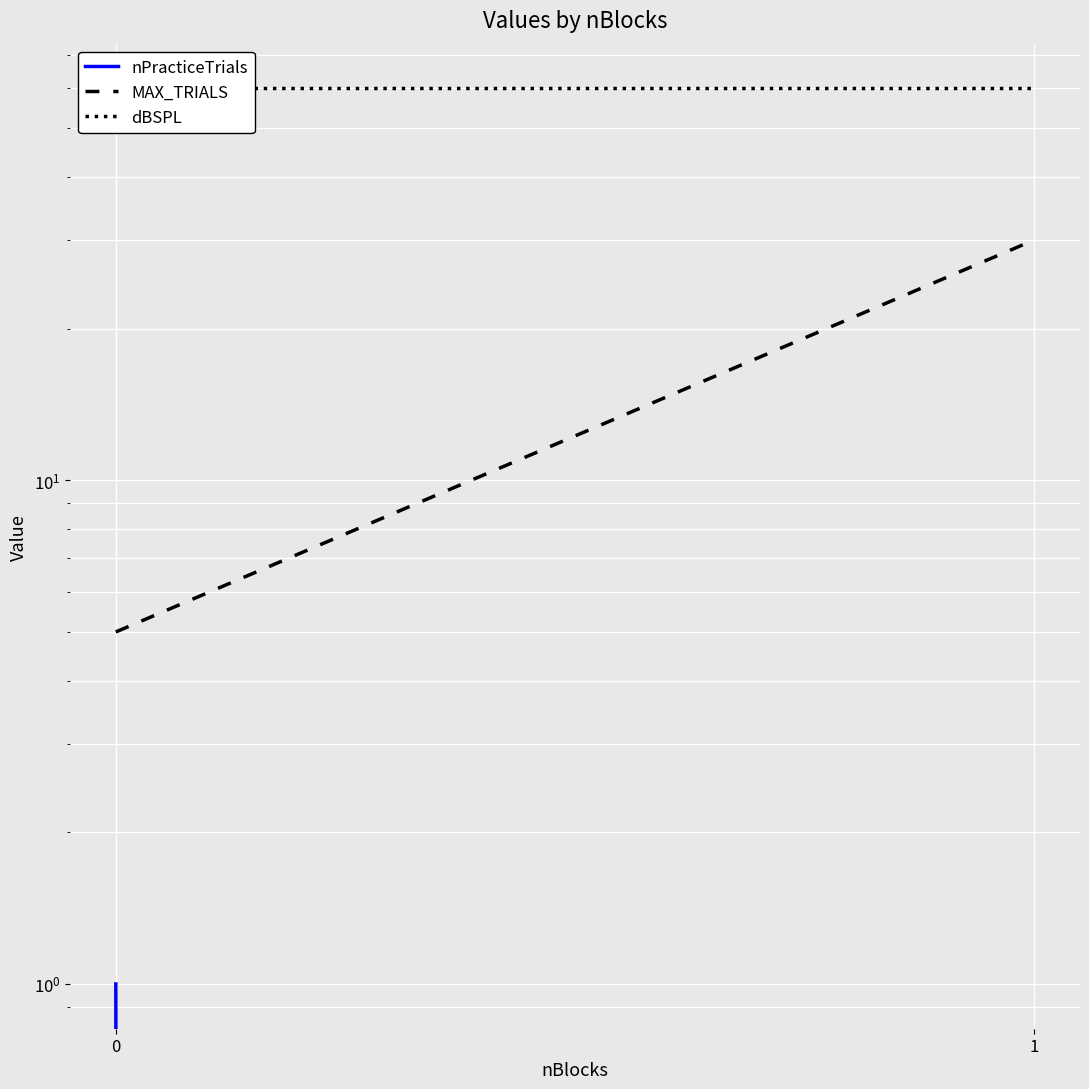

True or false: nPracticeTrials has a value of 1 at 0.

True